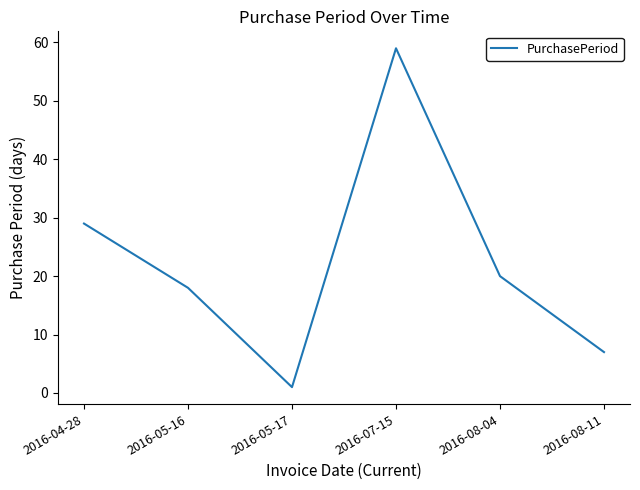

Read the value at 2016-04-28, to the nearest 10.

30